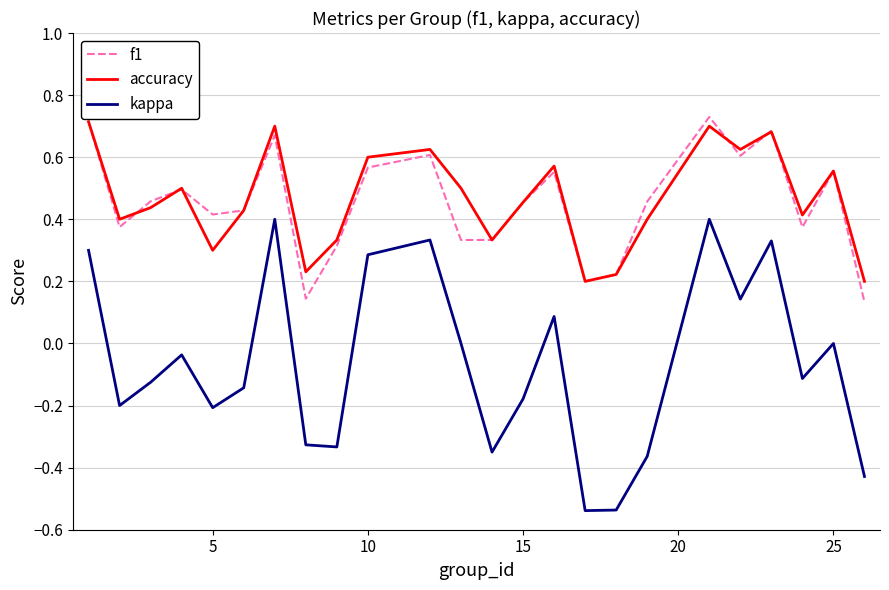

What are all the series names shown in the legend?

f1, accuracy, kappa